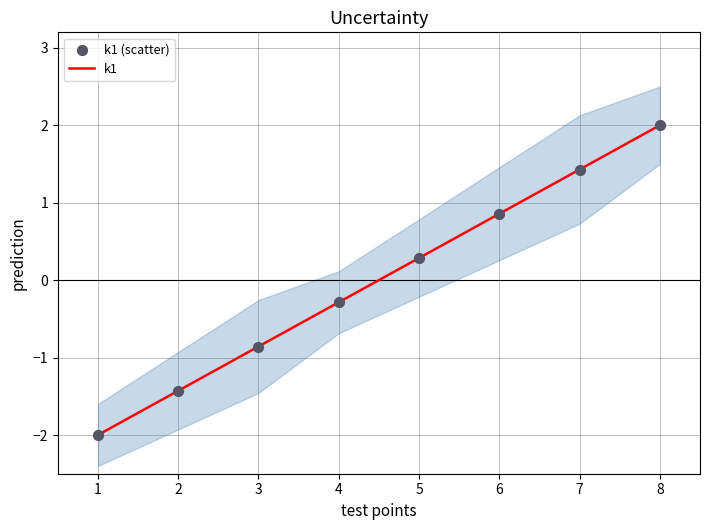

What are all the series names shown in the legend?

k1, k1 (scatter)